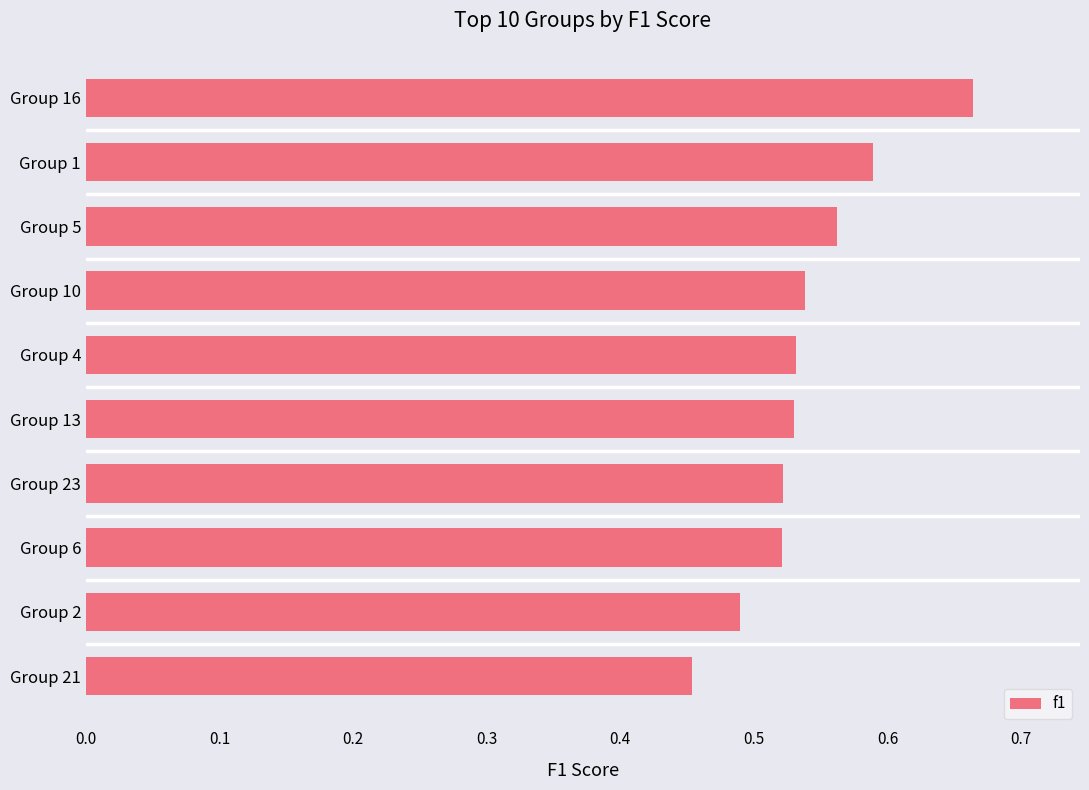

Which category has the highest value across all series?

Group 16